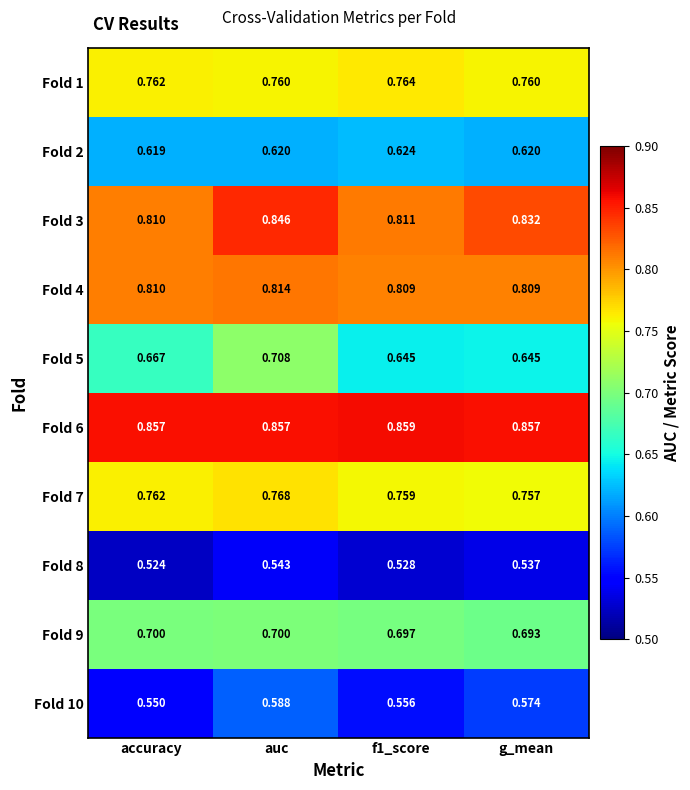

Which category has the lowest value in the Fold 10 series?

accuracy